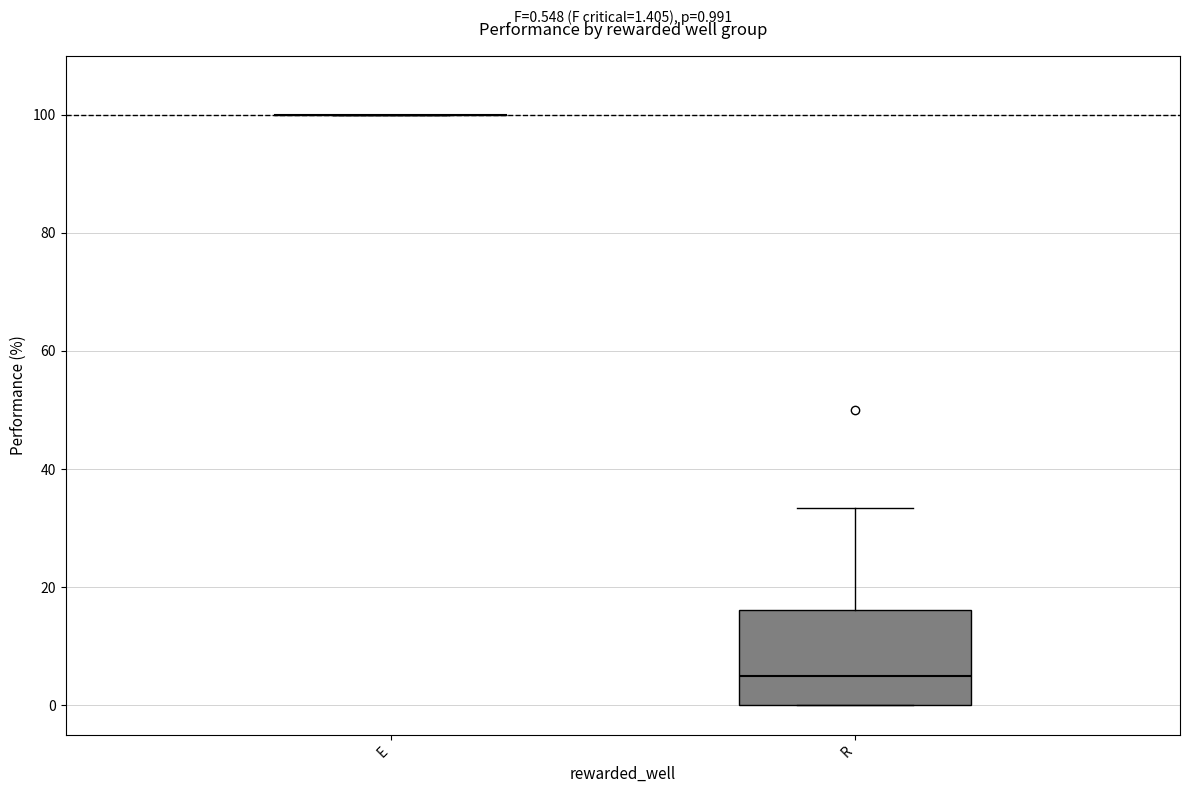

Which box is the tallest, from its lower edge to its upper edge?

R